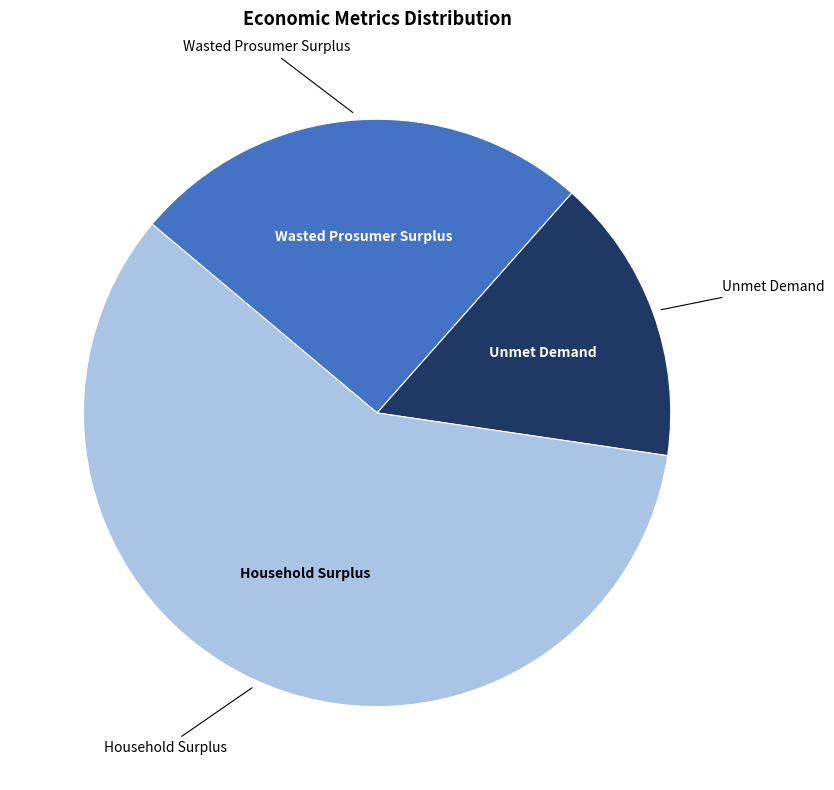

Does Wasted Prosumer Surplus account for over 50% of the chart?

No